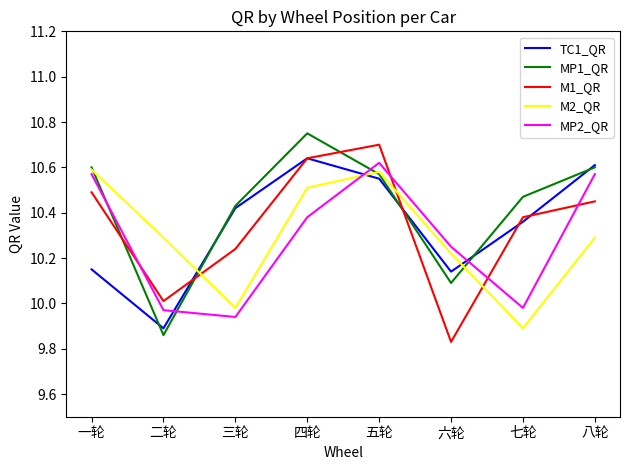

What position from the left is 五轮?

5